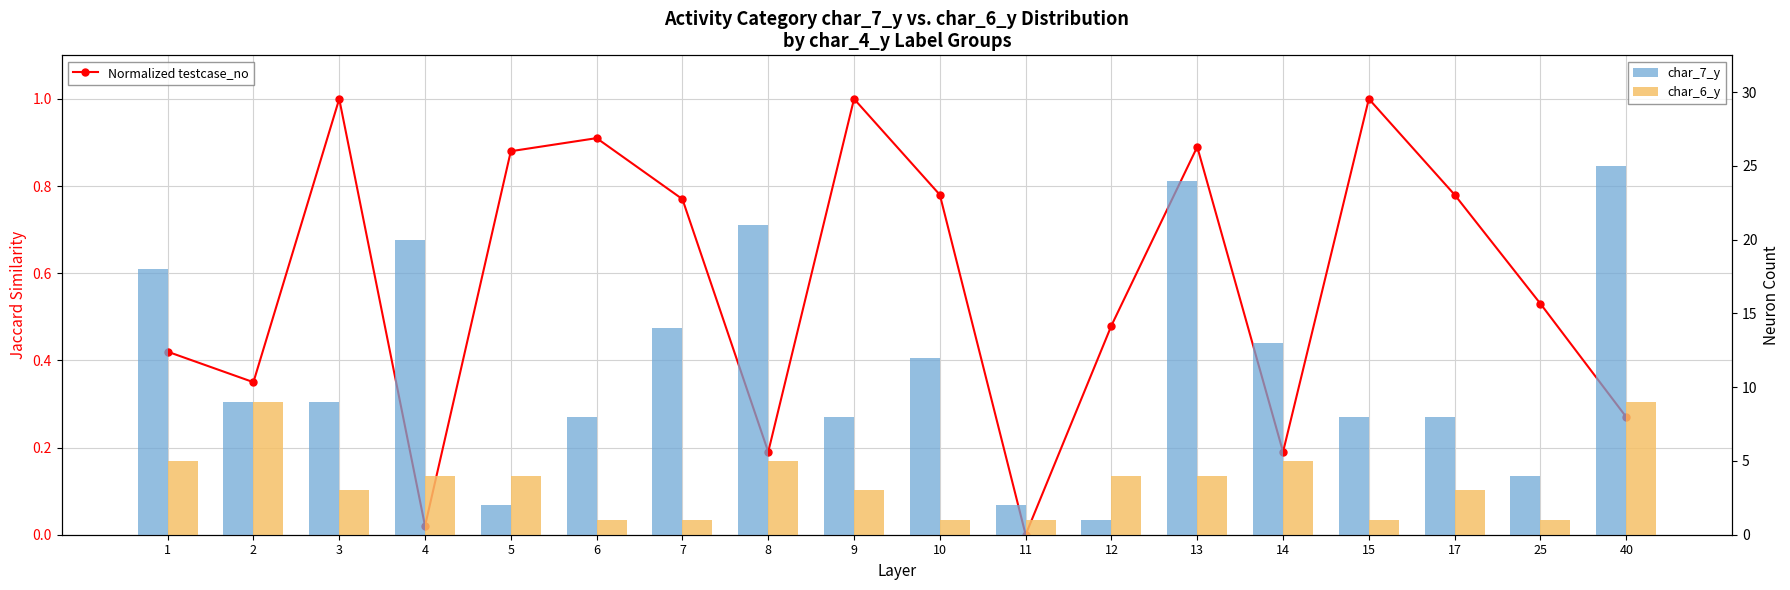

What is the difference between the maximum and minimum values in the char_7_y series?

24.0